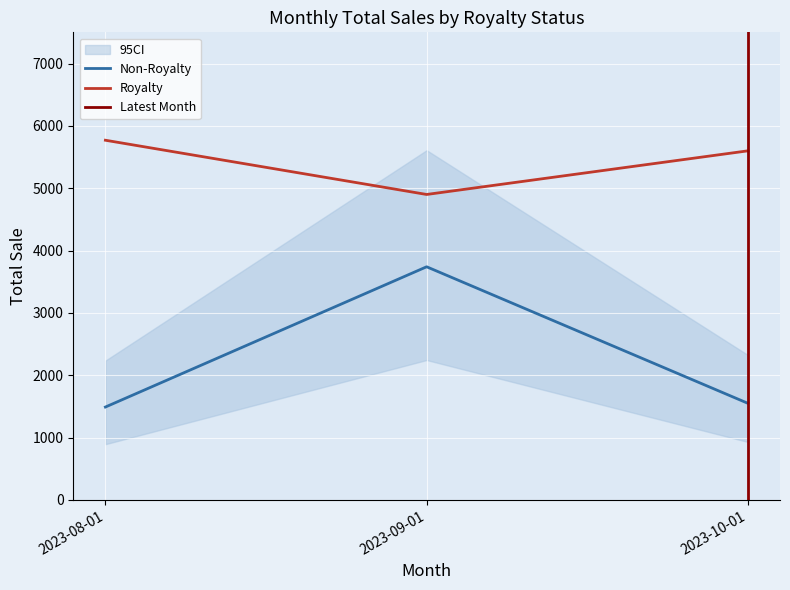

Reading right to left, transcribe all the data shown in this chart.

Non-Royalty: 1550	3740	1490
Royalty: 5600	4900	5770